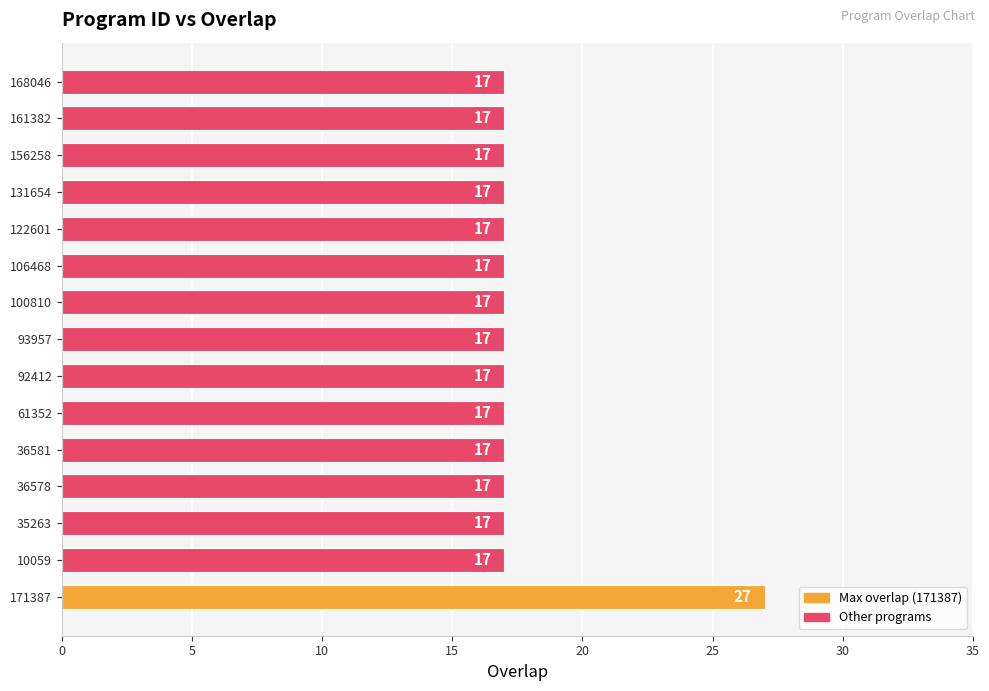

Reading bottom to top, transcribe all the data shown in this chart.

171387=27	10059=17	35263=17	36578=17	36581=17	61352=17	92412=17	93957=17	100810=17	106468=17	122601=17	131654=17	156258=17	161382=17	168046=17